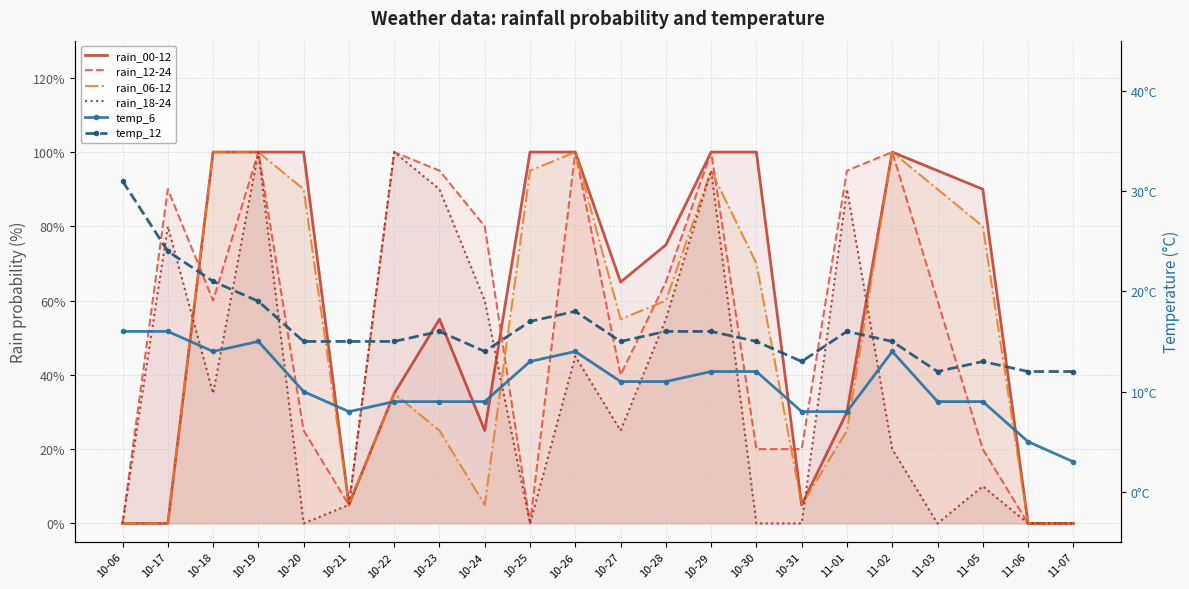

Read the temp_12 value at 11-01, to the nearest 10.

20